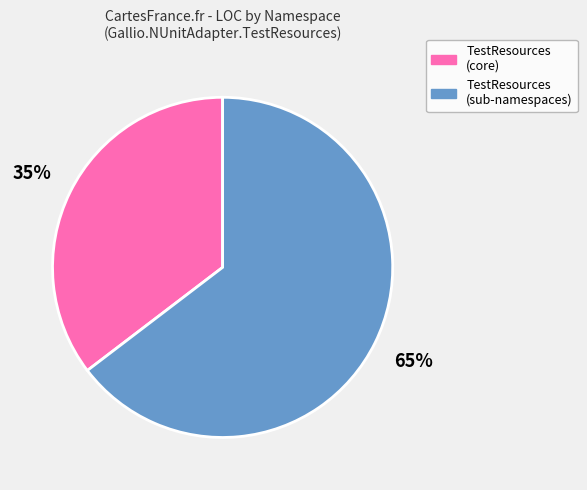

Does any single category account for the majority?

Yes